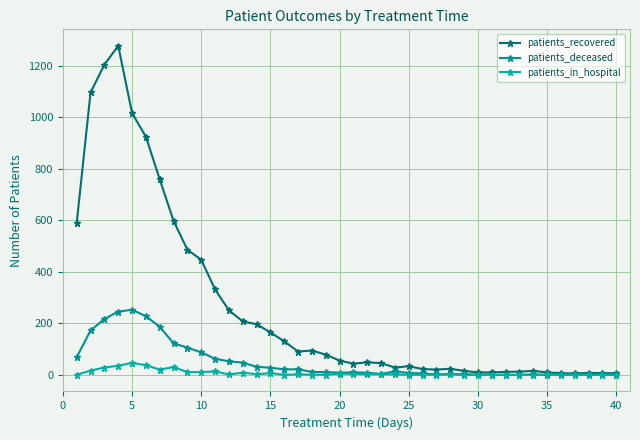

At how many categories does at least one series exceed 495?

8